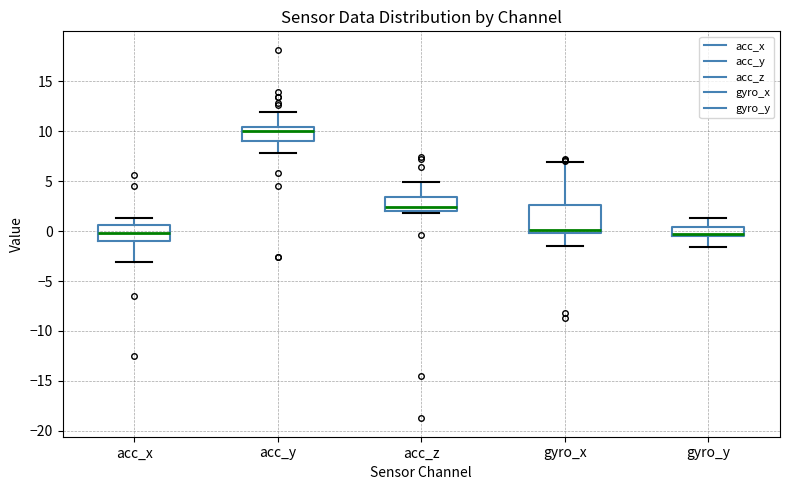

Reading left to right, transcribe this box plot: for each box, give where its median line is, the range the box spans, and where its two whiskers end, as read against the y-axis. The values are not printed on the chart, so give them approximately, as read against the axis.

acc_x: median 0.0, box -1.0 to 0.5, whiskers -3.0 to 1.5
acc_y: median 10.0, box 9.0 to 10.5, whiskers 8.0 to 12.0
acc_z: median 2.5, box 2.0 to 3.5, whiskers 2.0 (just below the box's lower edge) to 5.0
gyro_x: median 0.0 (just above the box's lower edge), box 0.0 to 2.5, whiskers -1.5 to 7.0
gyro_y: median -0.5 (just above the box's lower edge), box -0.5 to 0.5, whiskers -1.5 to 1.5